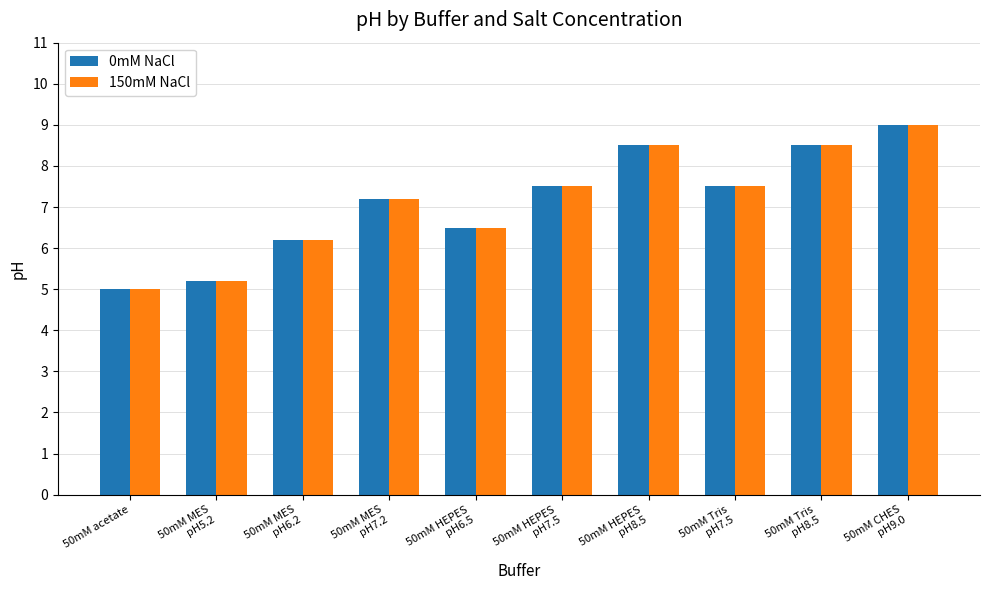

Reading left to right, what are all the values shown in this chart?

0mM NaCl: 5.0	5.2	6.2	7.2	6.5	7.5	8.5	7.5	8.5	9.0
150mM NaCl: 5.0	5.2	6.2	7.2	6.5	7.5	8.5	7.5	8.5	9.0